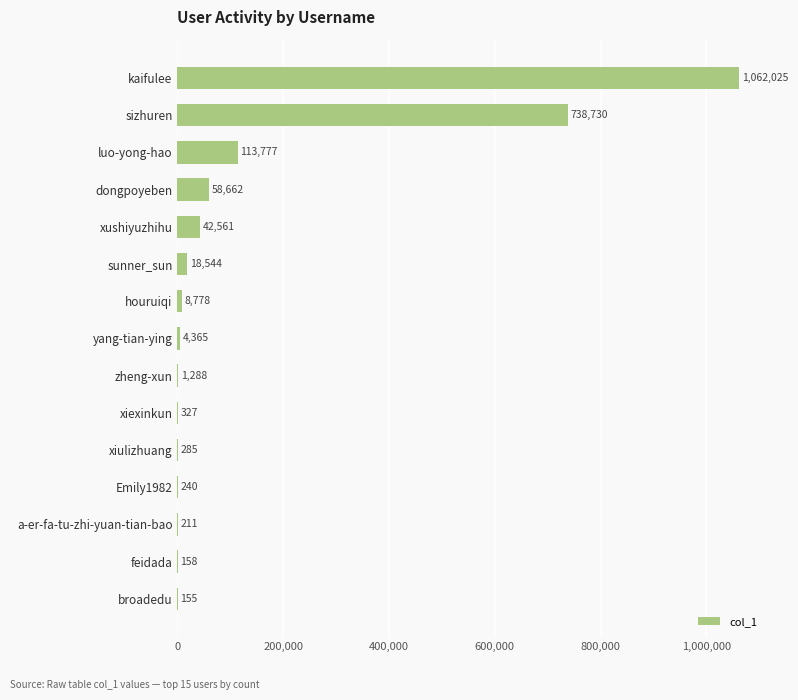

Count the number of categories in the chart.

15